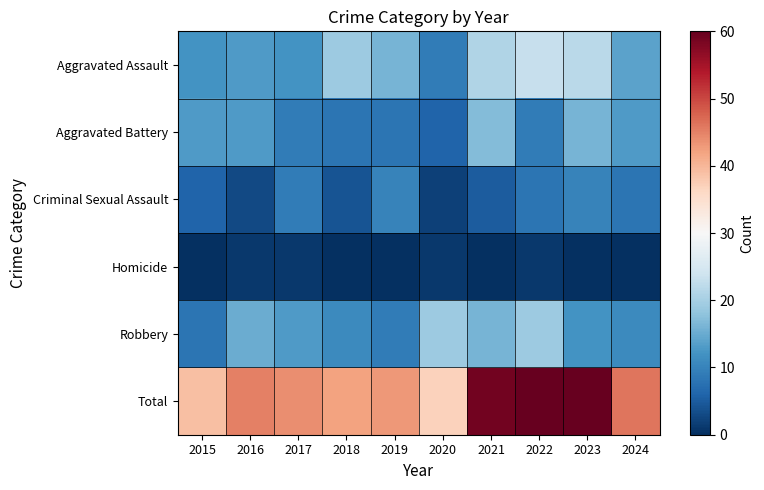

Which label corresponds to the smallest value in the chart?

2015